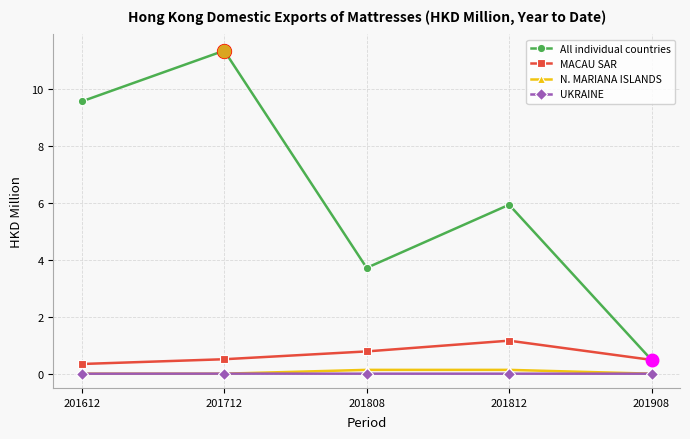

Which series has the widest spread of values?

All individual countries